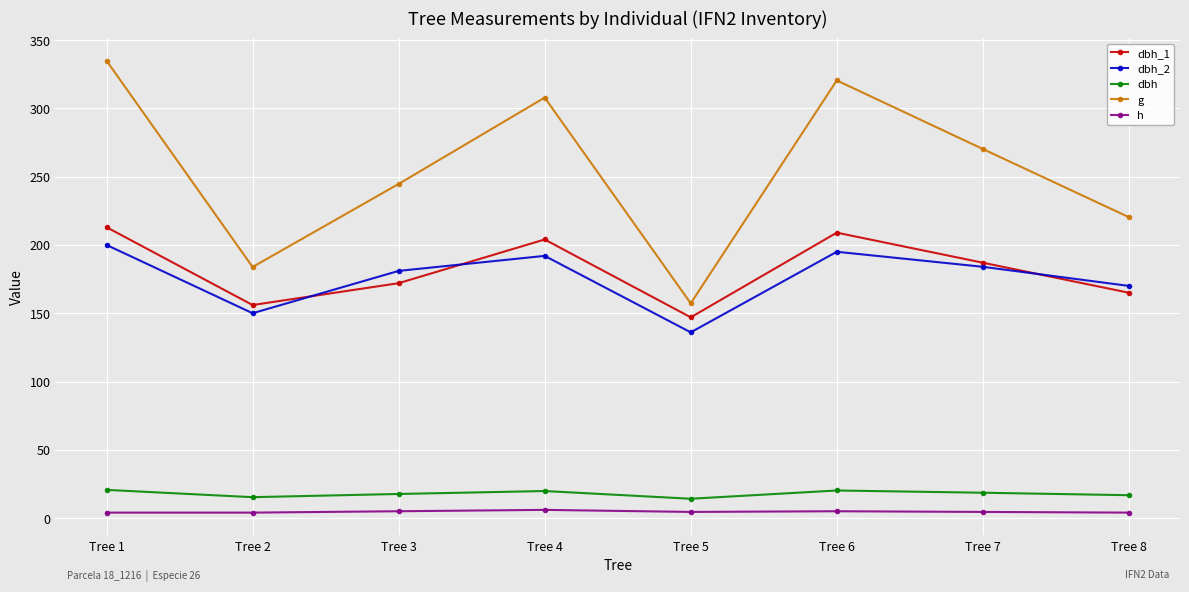

List the series in order of their peak value, highest first.

g, dbh_1, dbh_2, dbh, h